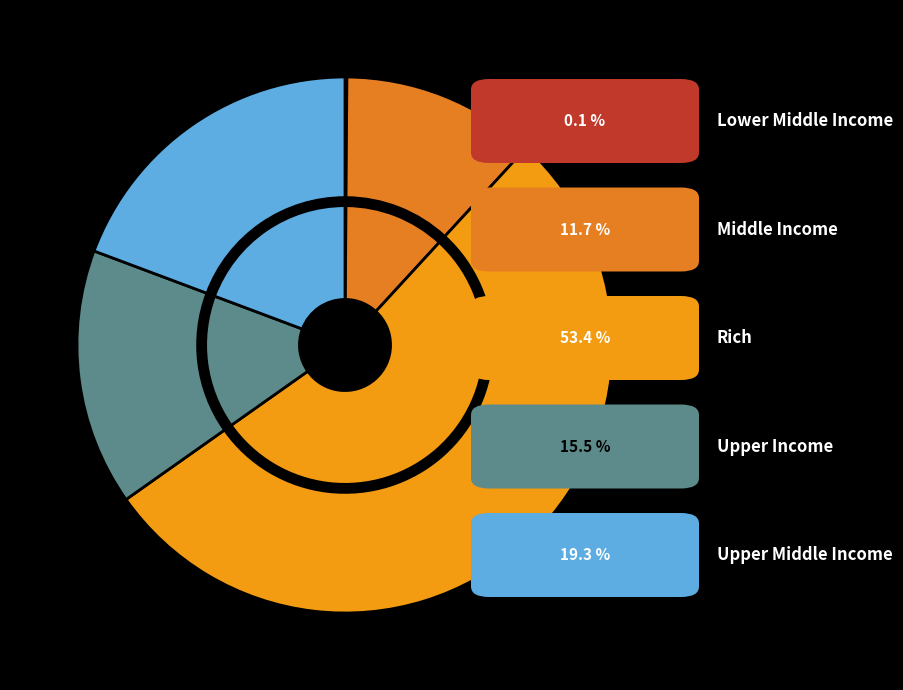

True or false: Upper Income accounts for 15% of the total.

True